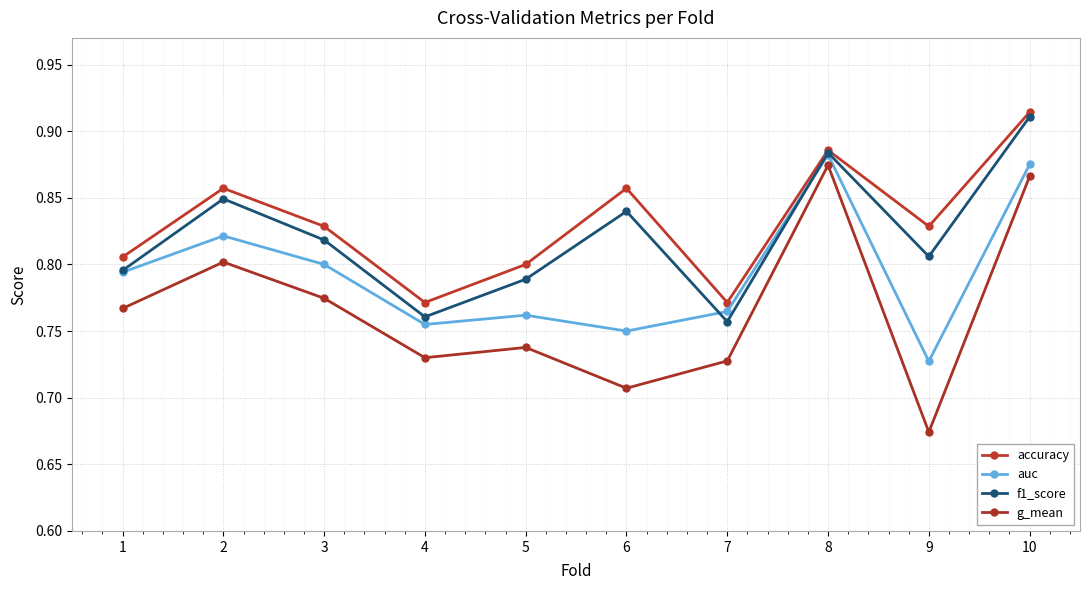

What is the difference between the maximum and minimum values in the f1_score series?

0.2